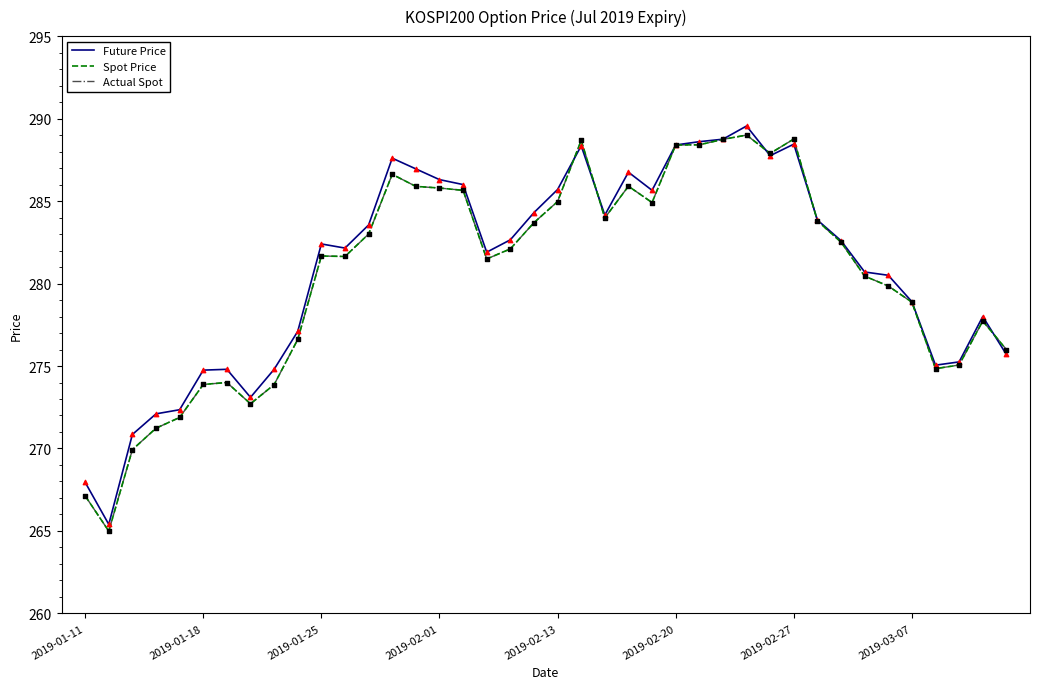

Does the chart have visible grid lines?

No